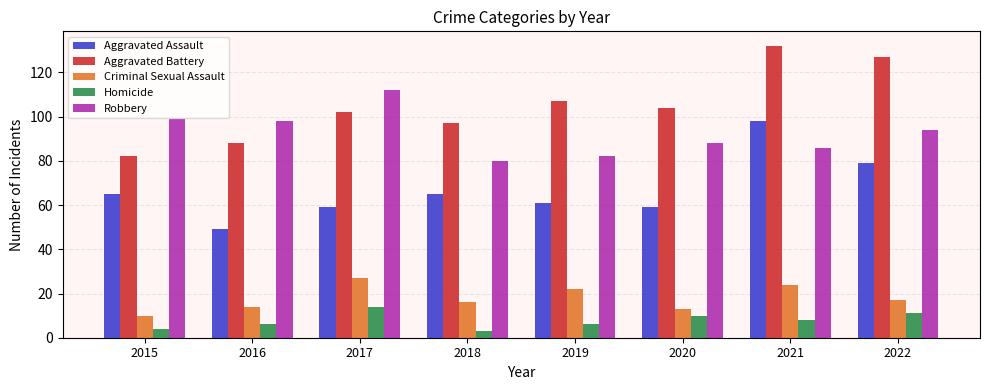

Rank the series by their maximum value, from highest to lowest.

Aggravated Battery, Robbery, Aggravated Assault, Criminal Sexual Assault, Homicide